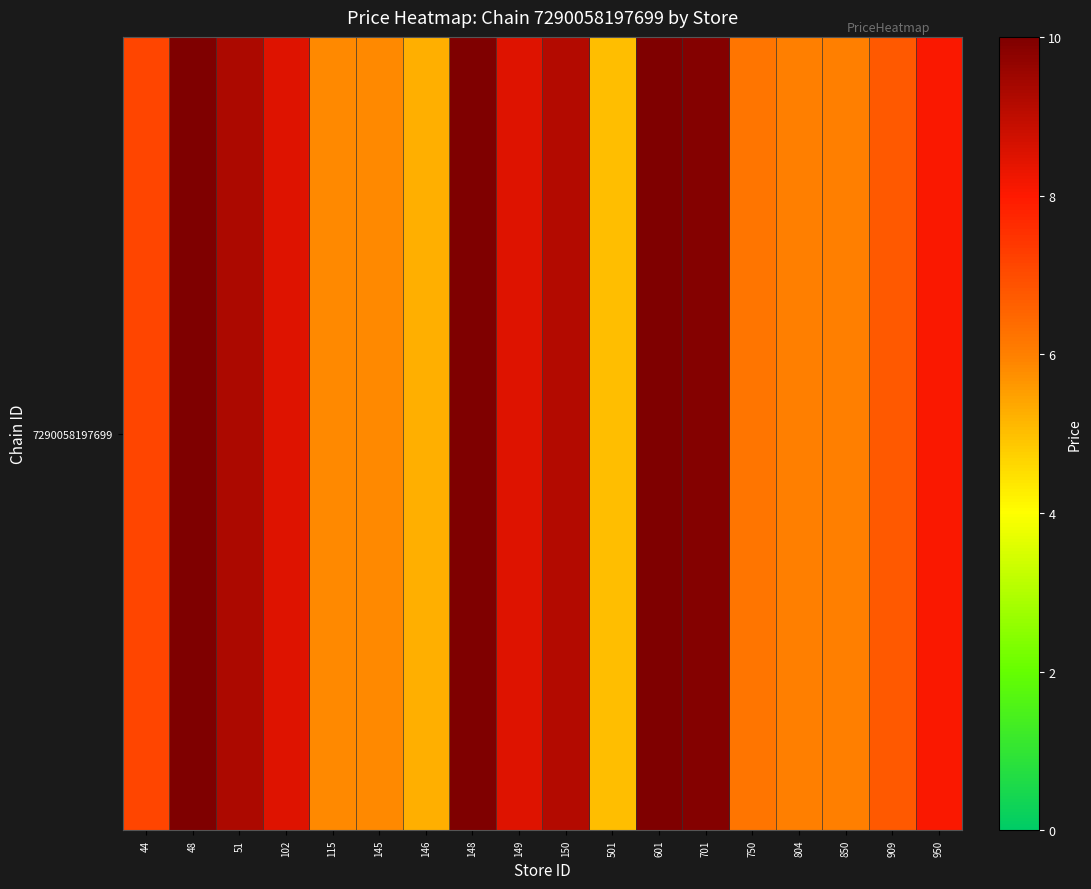

Where is the data nearest to the value 7?

44